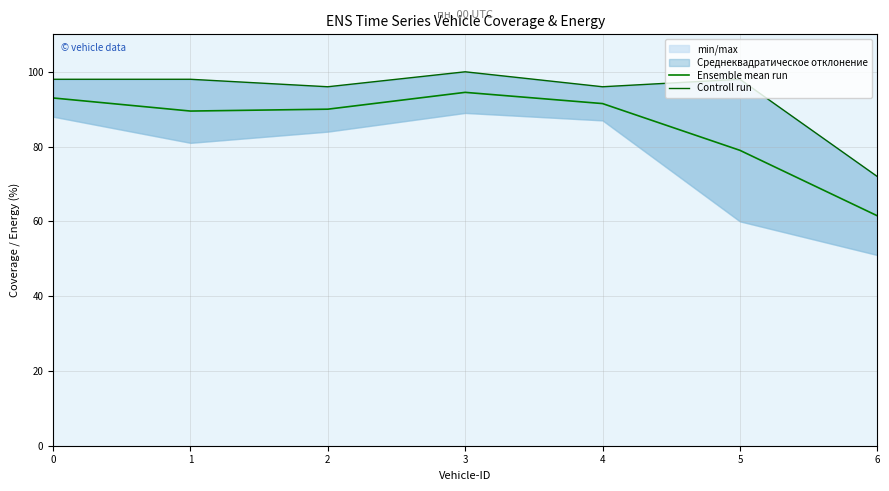

Count the number of categories in the chart.

7